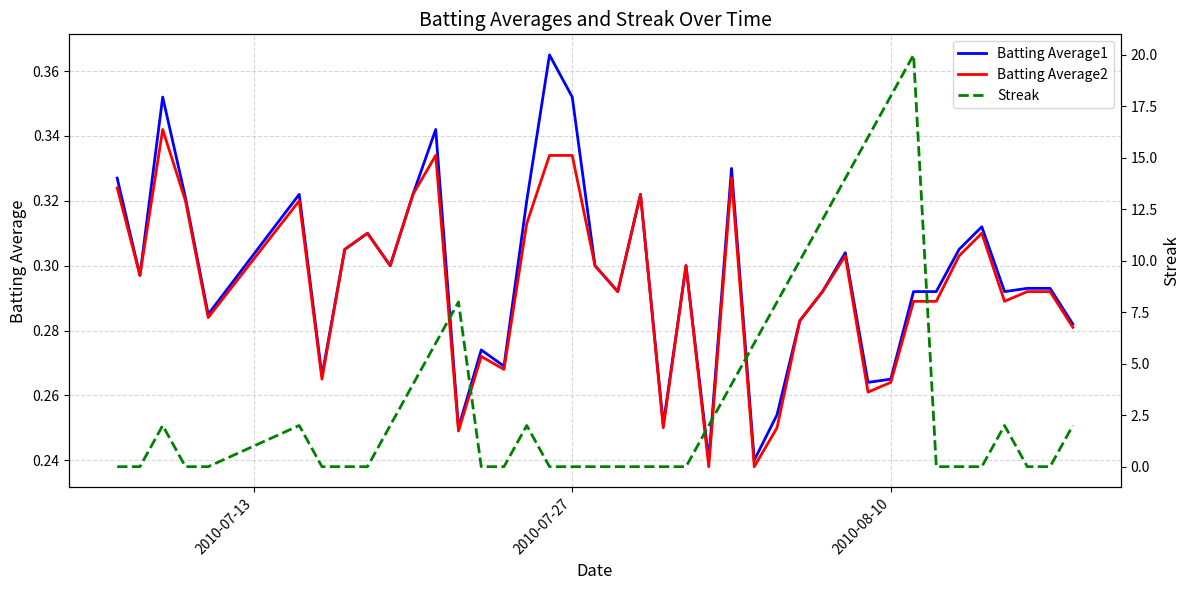

What is the value of the Streak point at the 13th from the left?

8.0